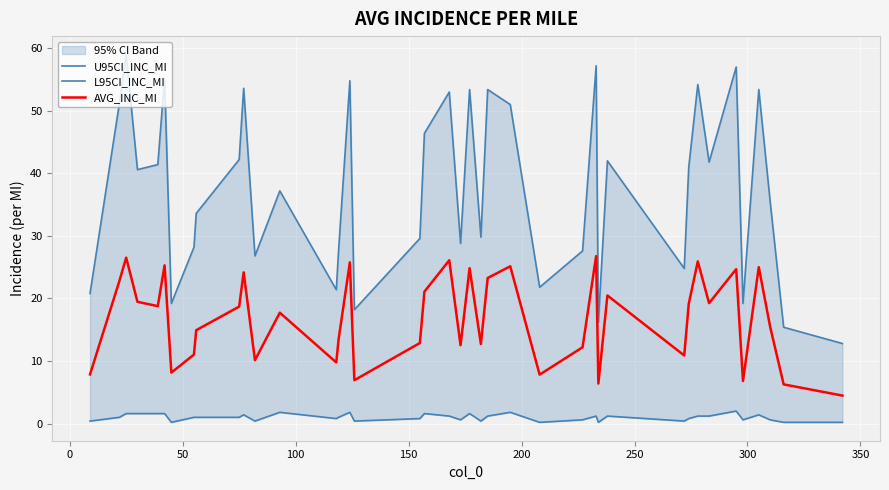

What is the maximum value for AVG_INC_MI?

26.8